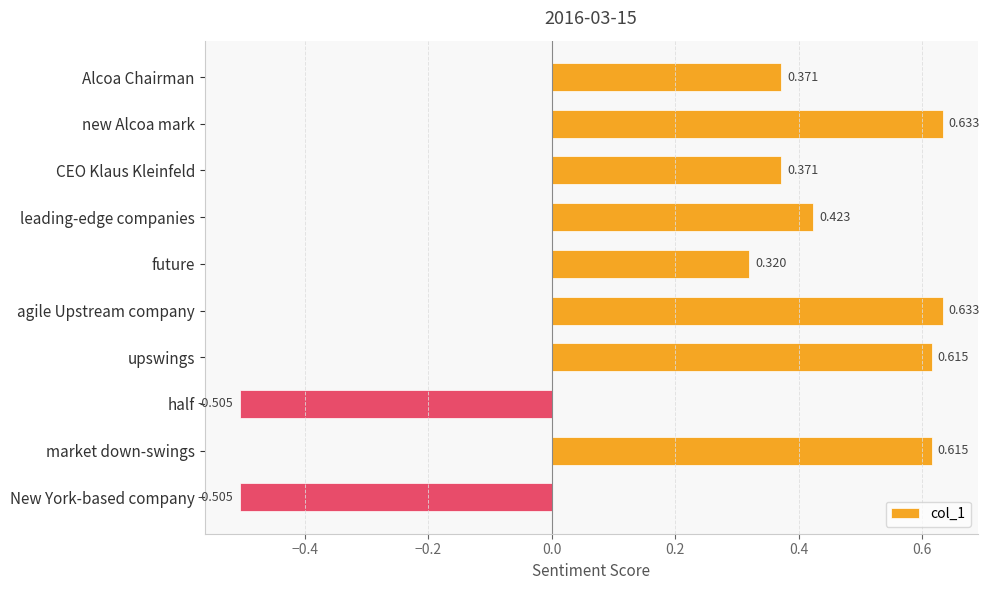

What is the sum of all values?

3.0